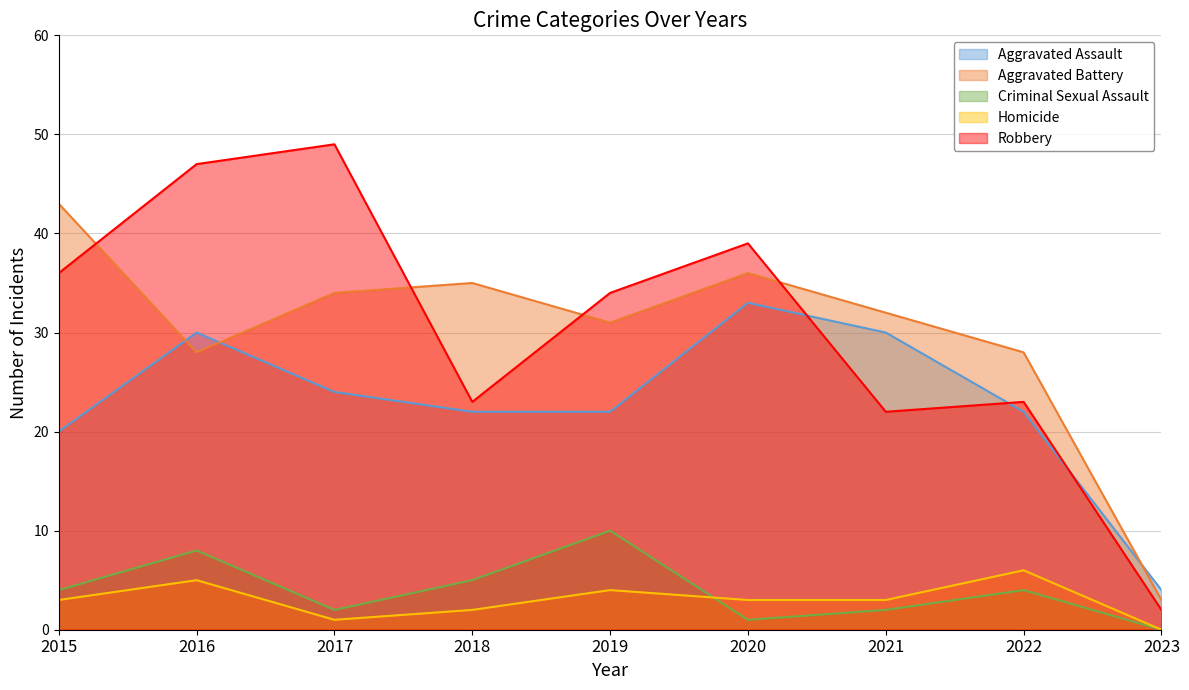

What is the average value of the Homicide series?

3